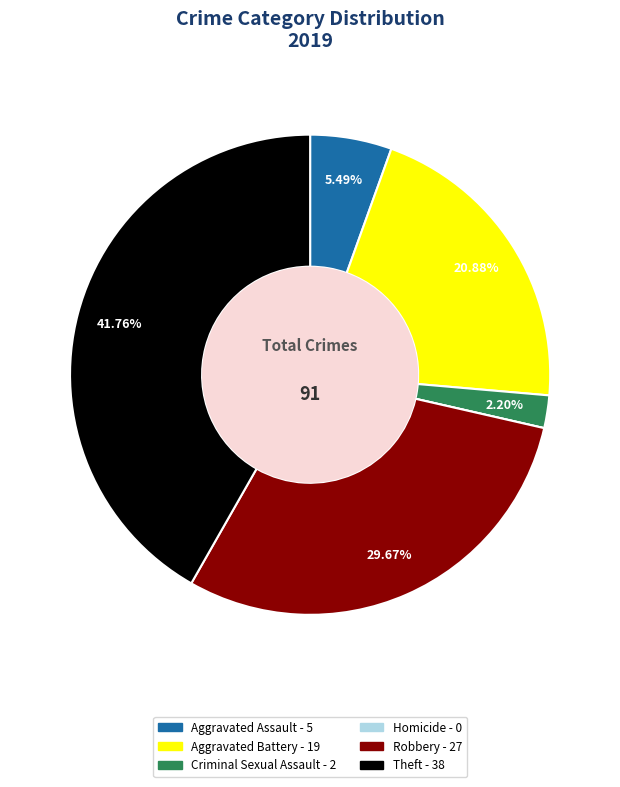

Is the sum of Criminal Sexual Assault and Theft greater than half?

No